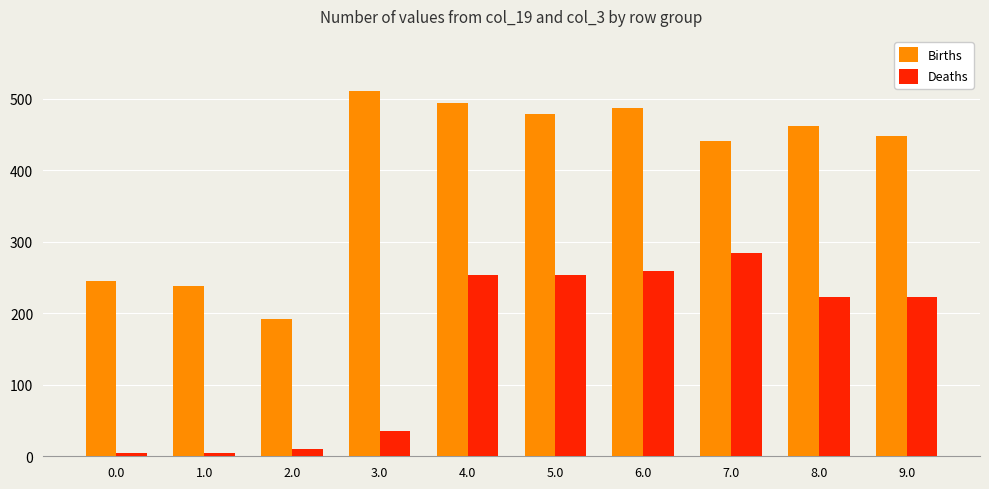

What is the label of the 7th bar from the left?

6.0